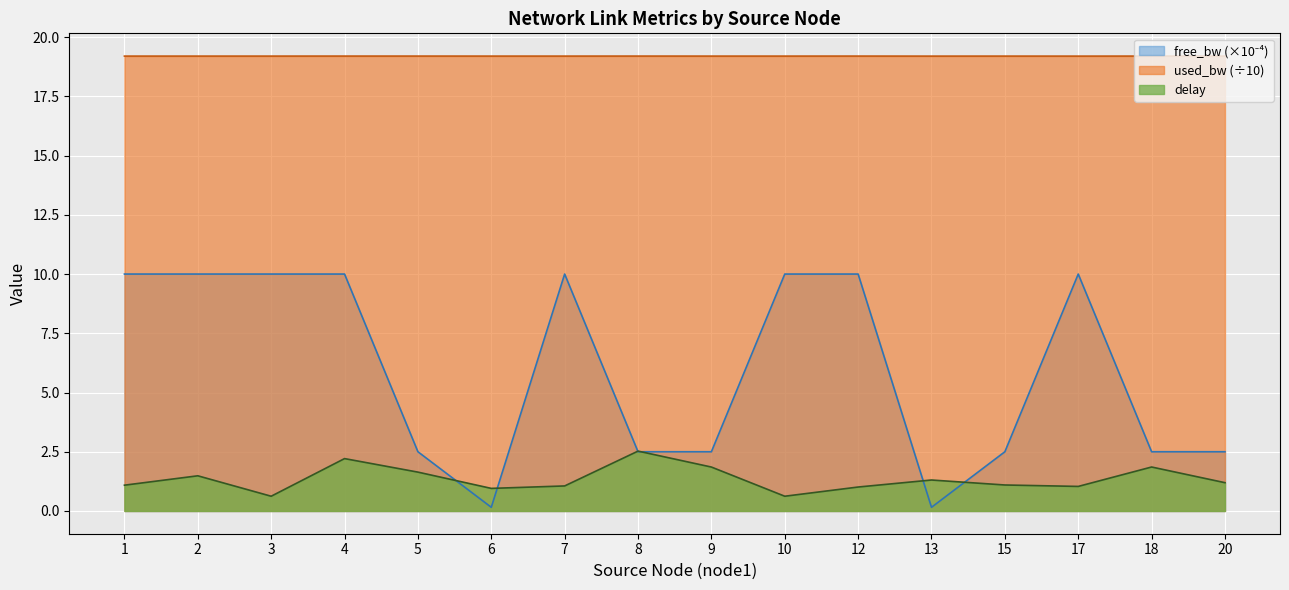

Which series changed the most between 1 and 6?

free_bw_scaled